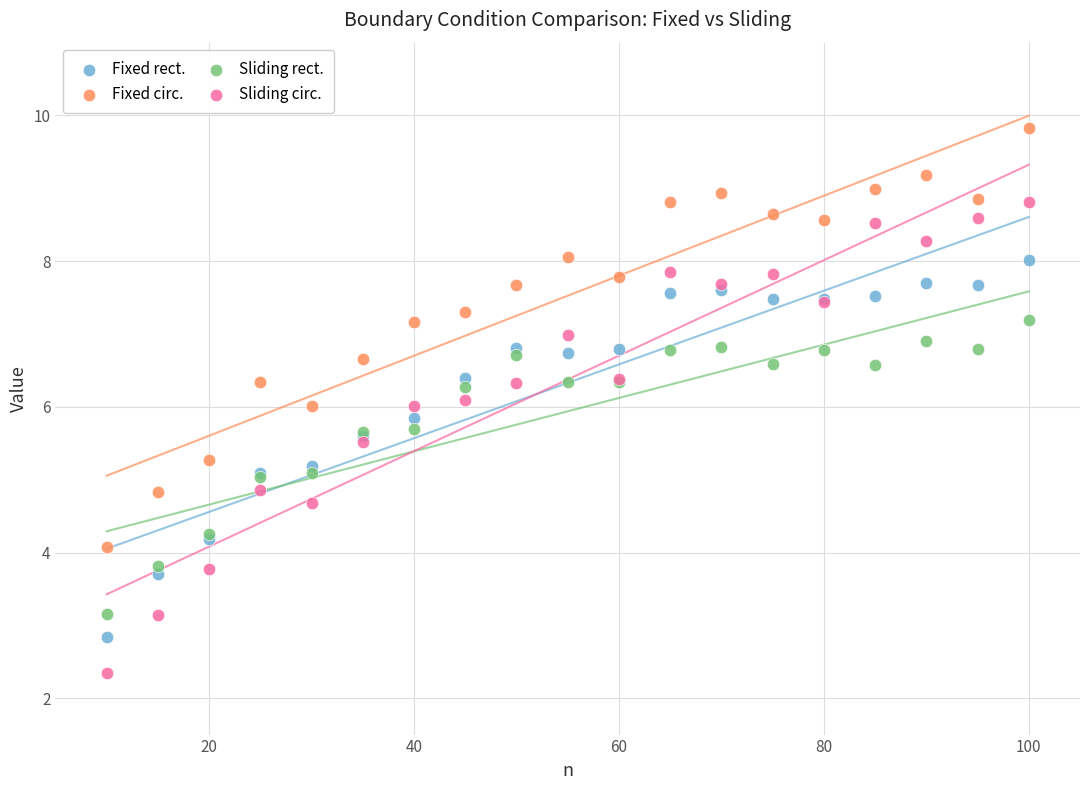

Which series has the widest spread of Y values?

Sliding circ.